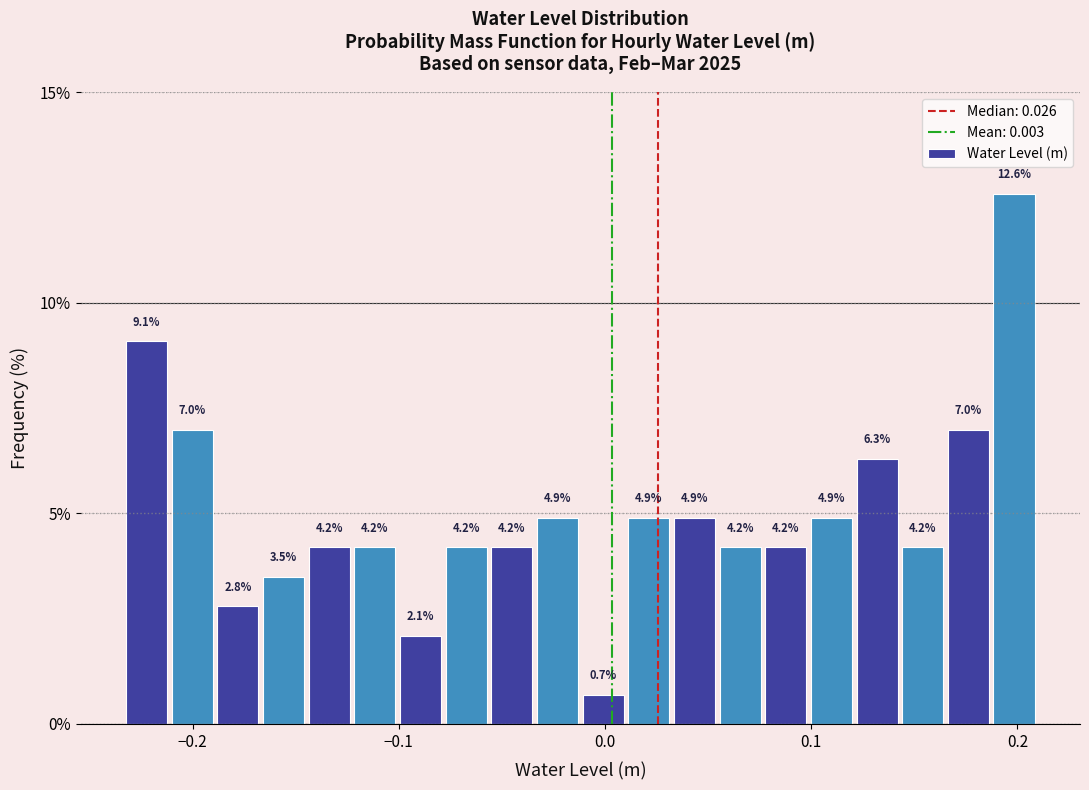

Around what value on the x-axis is the tallest bar? Give the approximate position of its centre, as read against the axis.

0.20